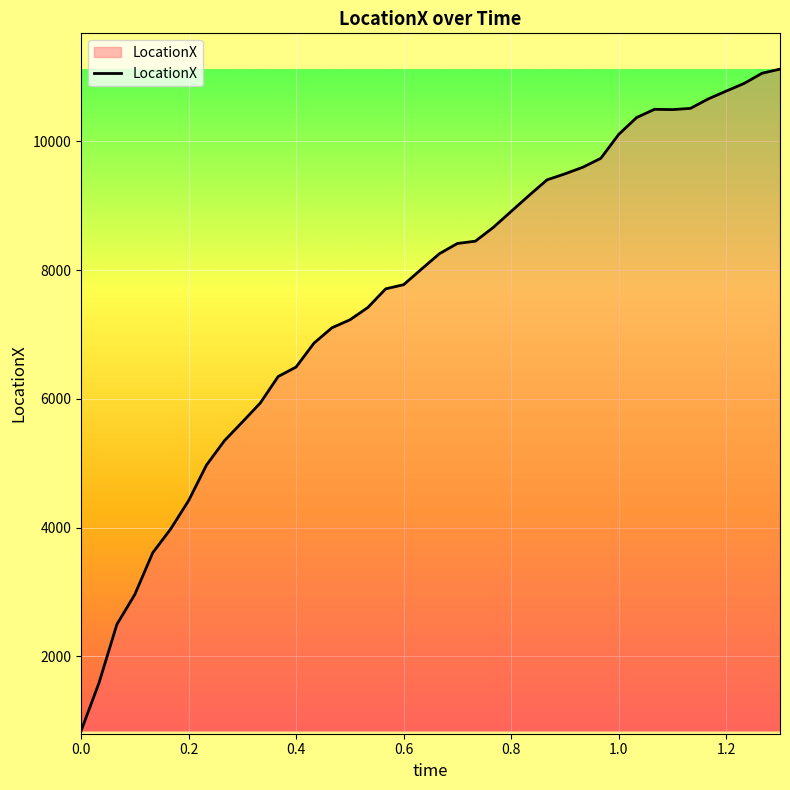

What is the difference between the maximum and minimum values?

10283.0